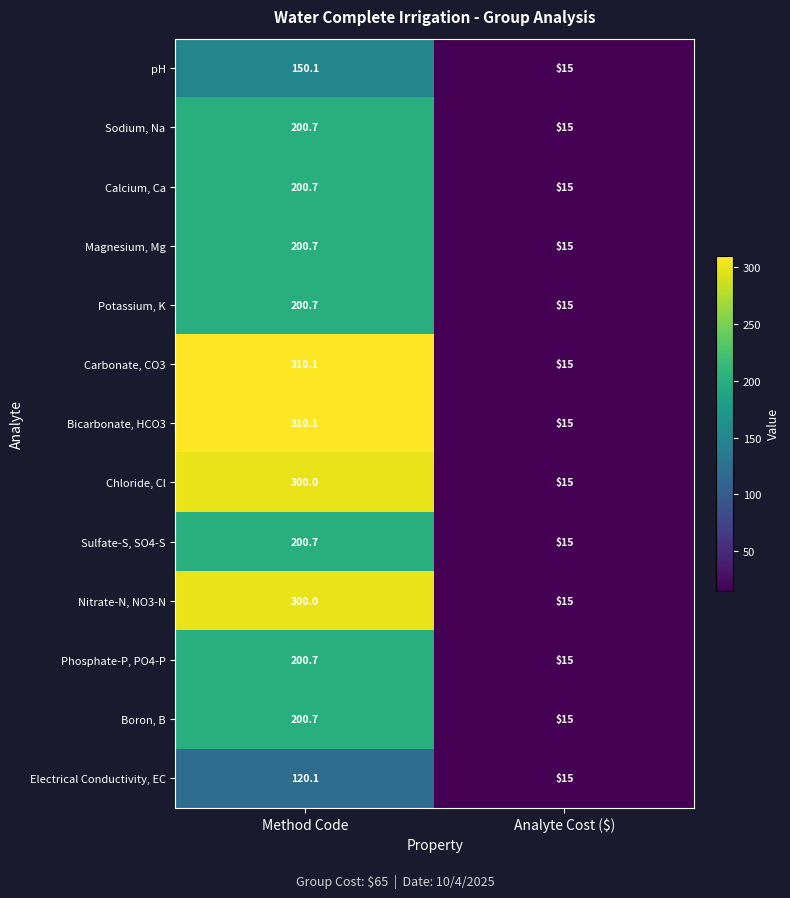

The value of Nitrate-N, NO3-N at Method Code is 118.3. True or false?

False